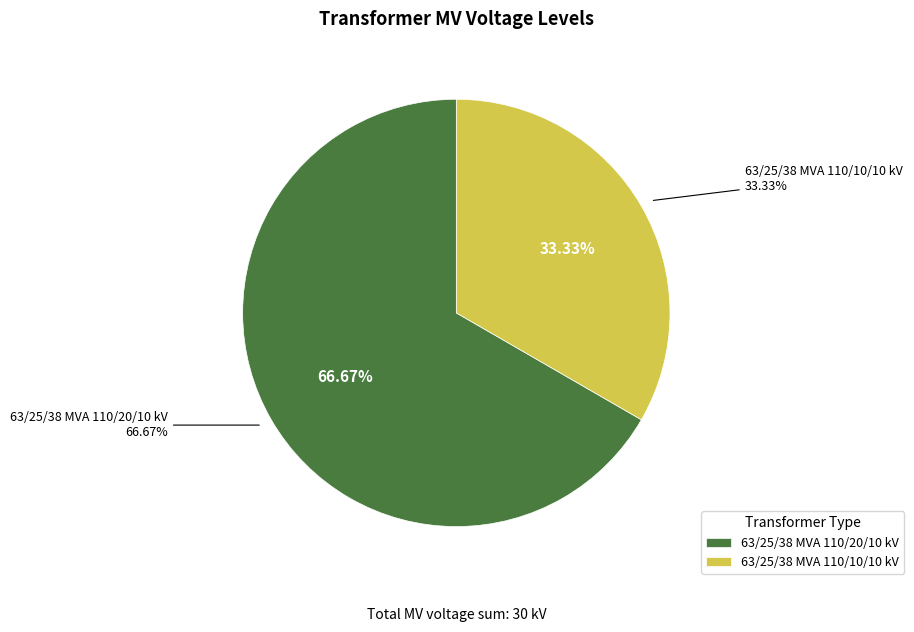

What percentage is the 63/25/38 MVA 110/10/10 kV slice, to the nearest percent?

33%